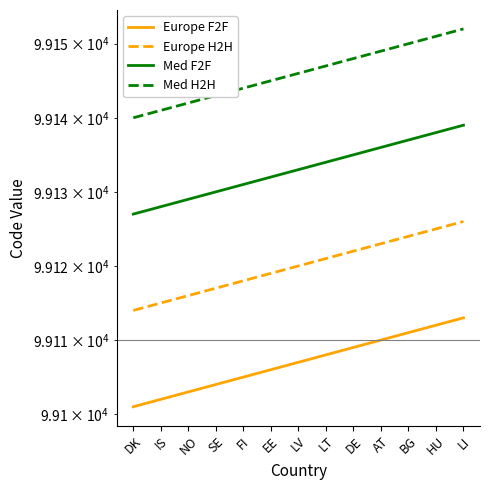

What is the label of the 8th point from the left?

LT